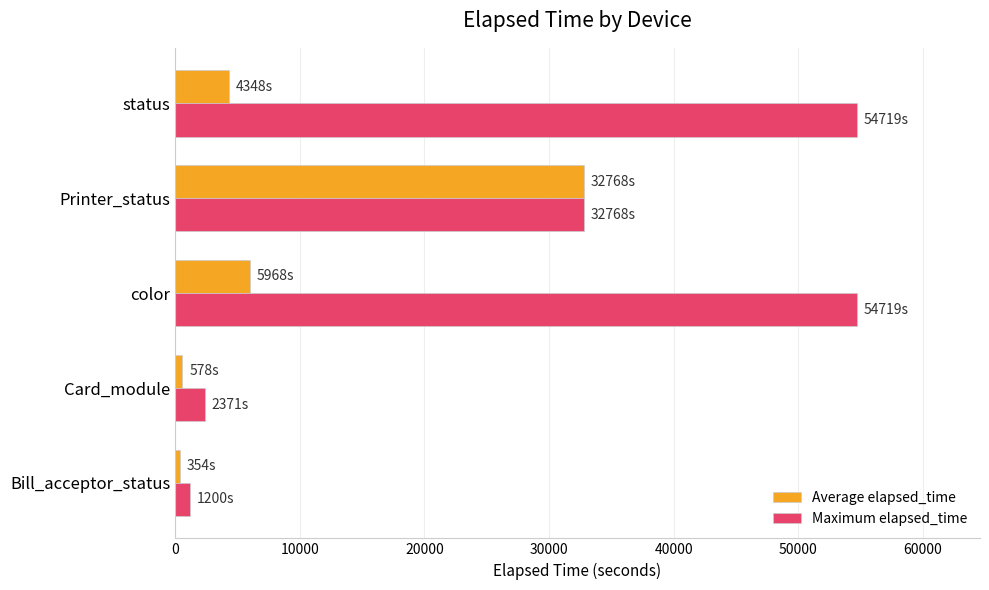

What is the difference between the maximum and minimum values in the Maximum elapsed_time series?

53519.0